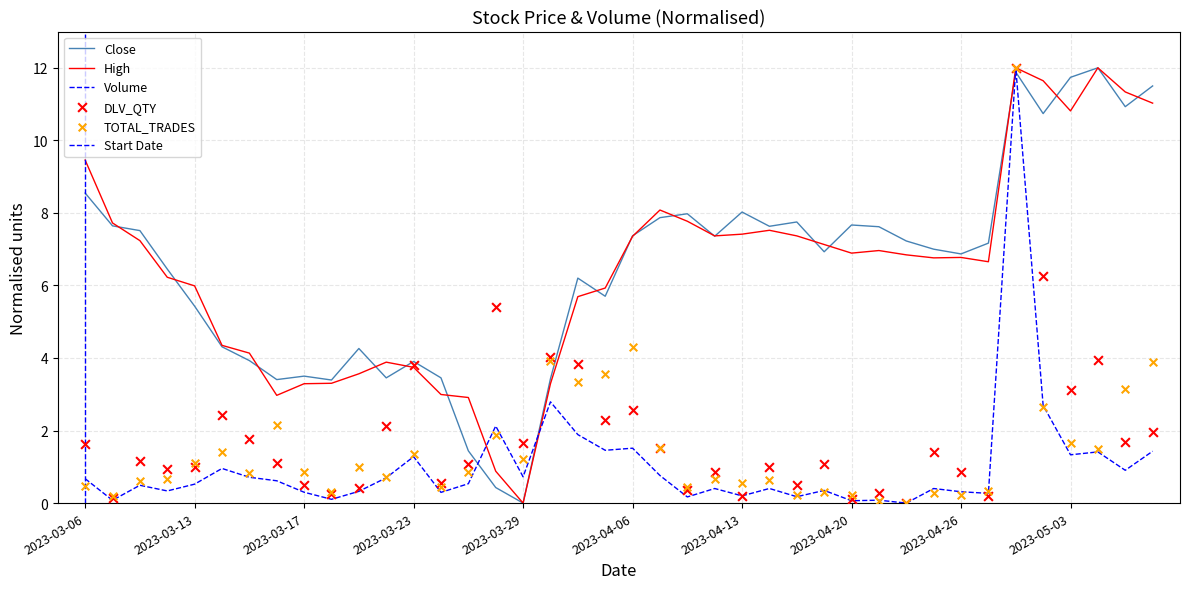

Which series has the largest total across all categories?

Close